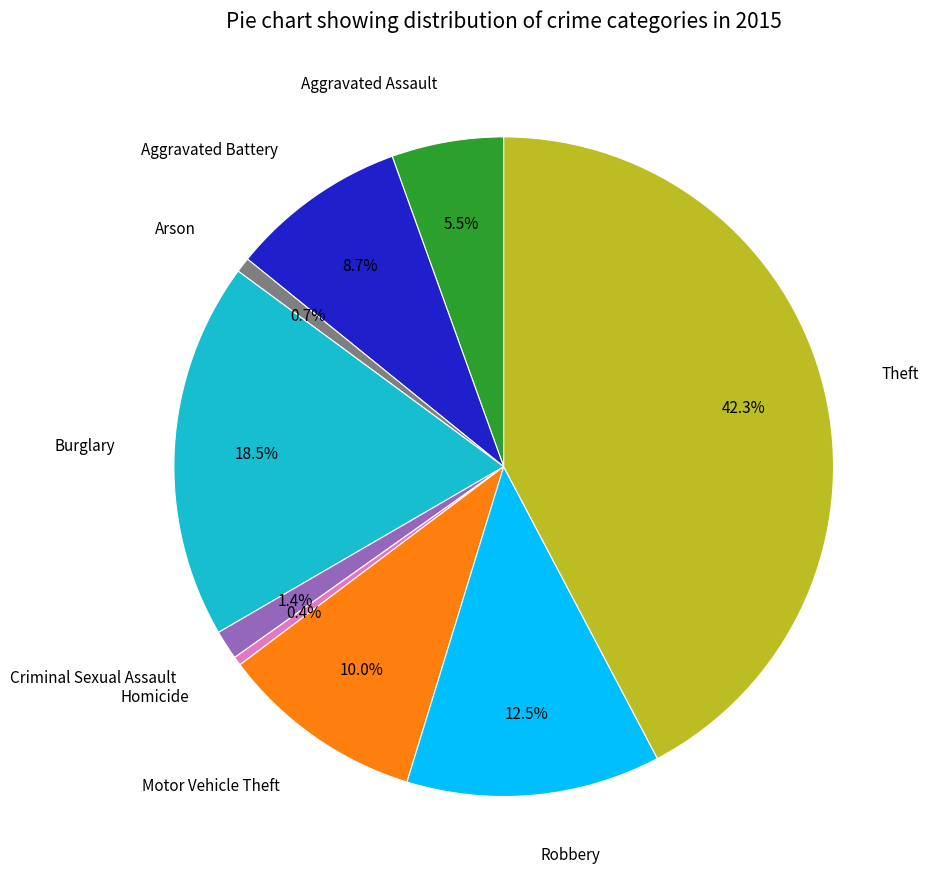

Does Aggravated Assault account for over 50% of the chart?

No